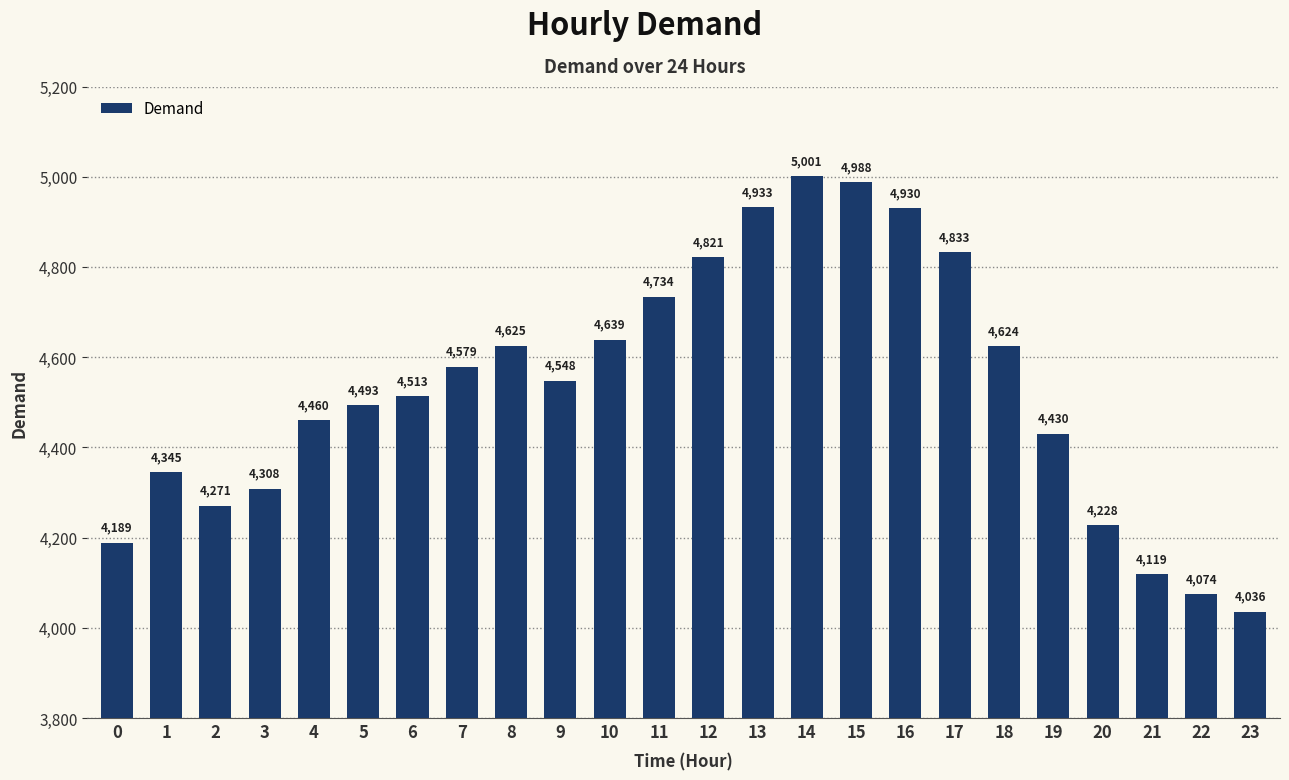

The value at 20 is 4228. True or false?

True